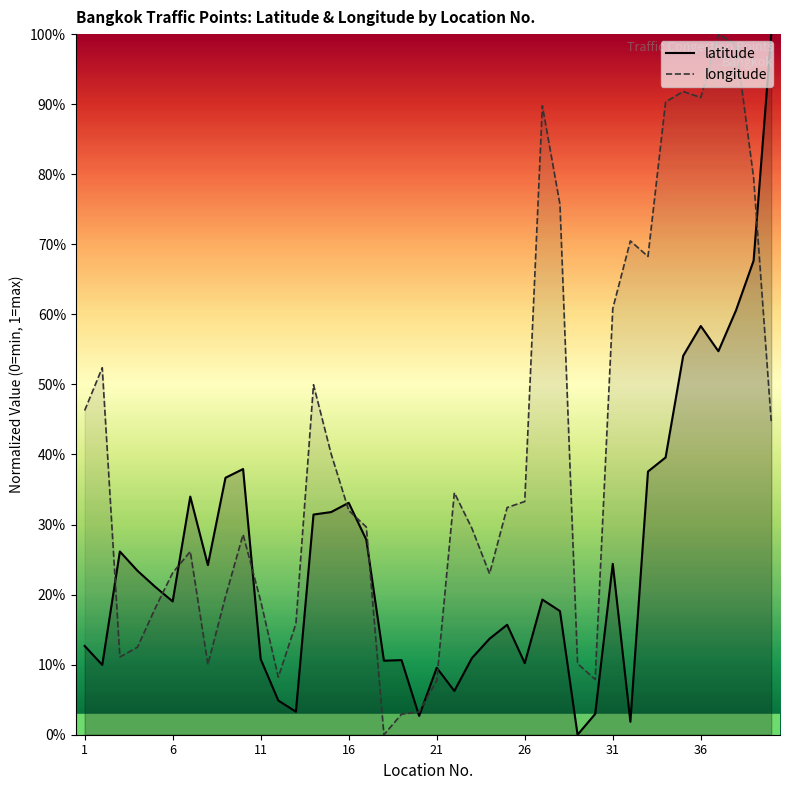

True or false: longitude has a value of 0.4 at 7.

False